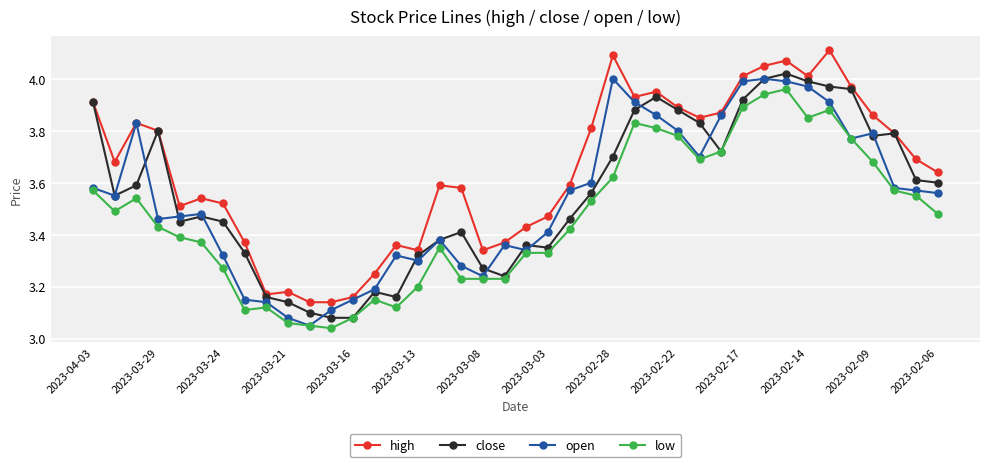

At how many categories does at least one series exceed 3?

40